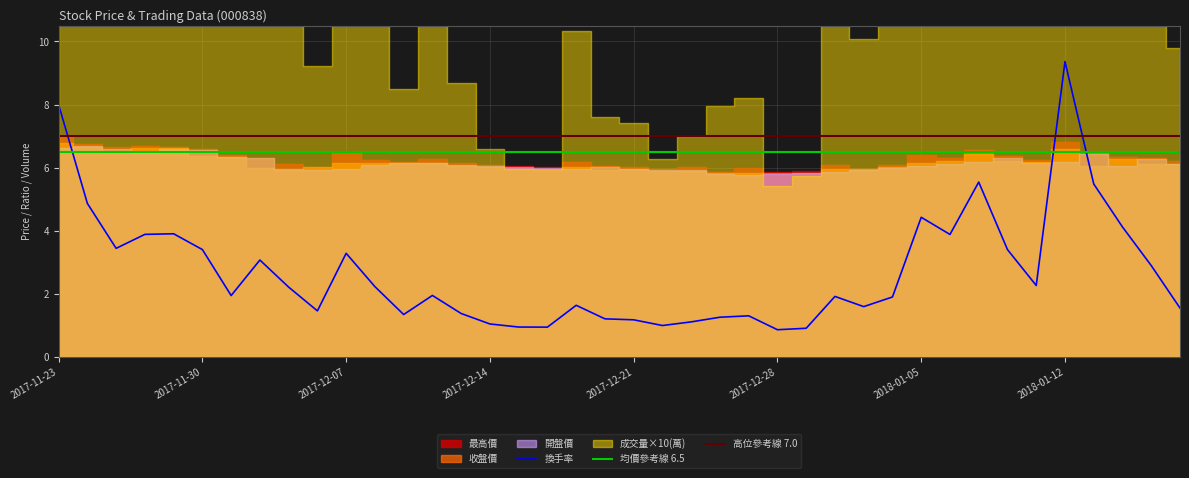

True or false: 開盤價 has more than 1 points higher than both neighbors.

True